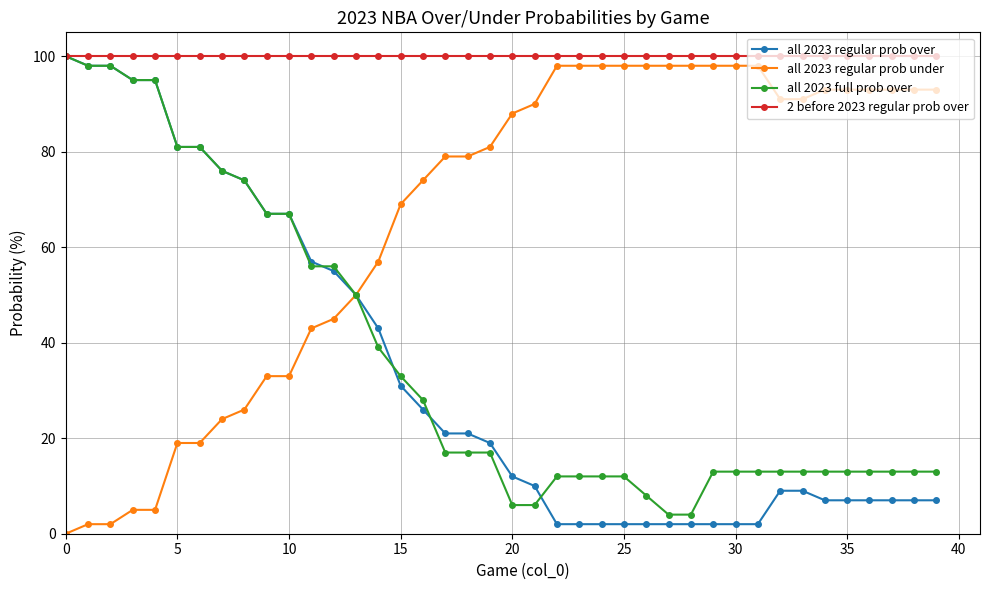

Is this an area chart (filled region under the line)?

No